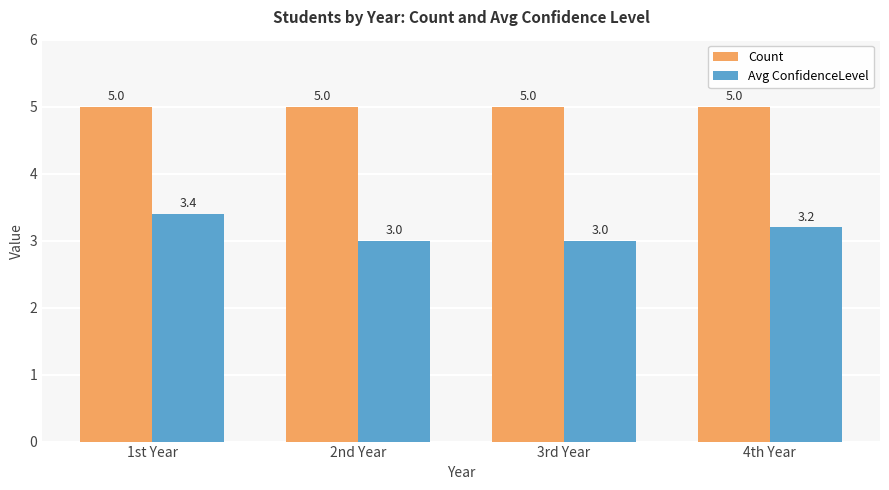

Reading left to right, what are all the values shown in this chart?

Count: 1st Year=5.0	2nd Year=5.0	3rd Year=5.0	4th Year=5.0
Avg ConfidenceLevel: 1st Year=3.4	2nd Year=3.0	3rd Year=3.0	4th Year=3.2